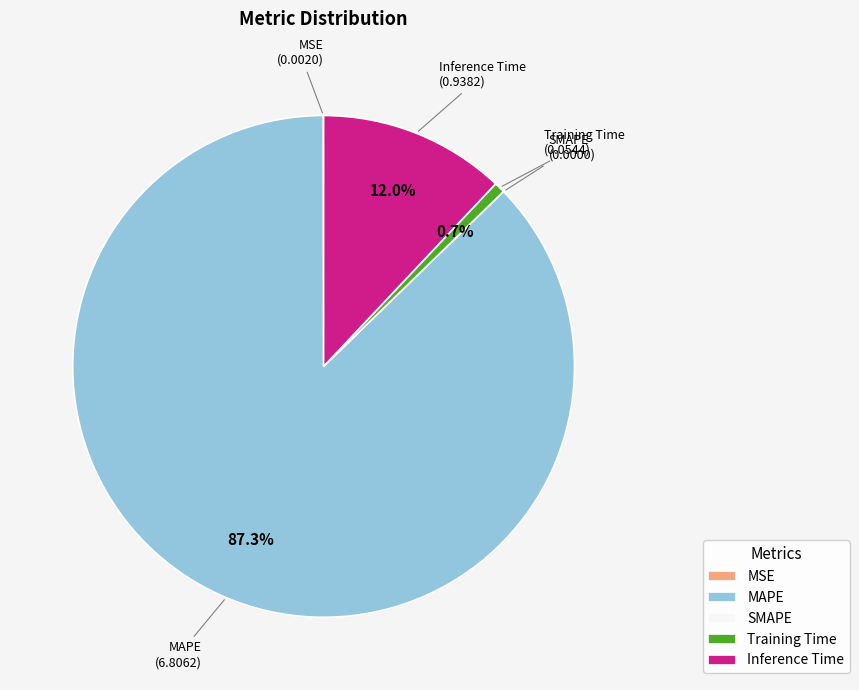

Is there any slice that represents more than half of the pie?

Yes